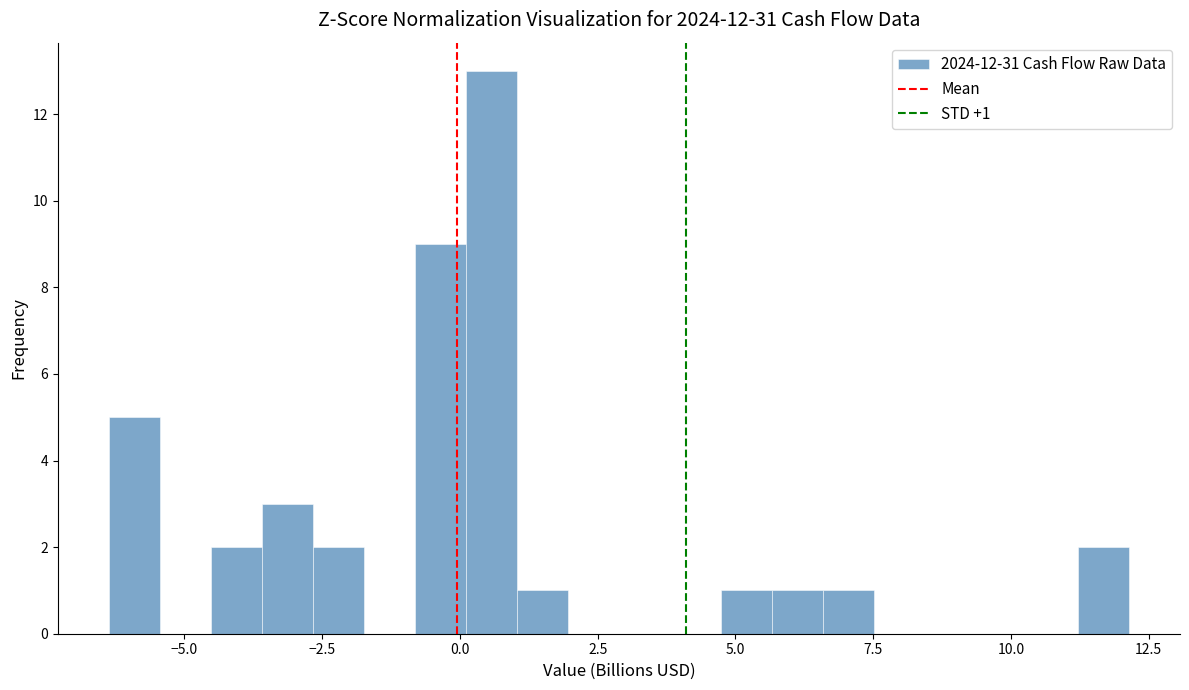

Read against the x-axis, roughly where is the centre of the tallest bar?

0.5